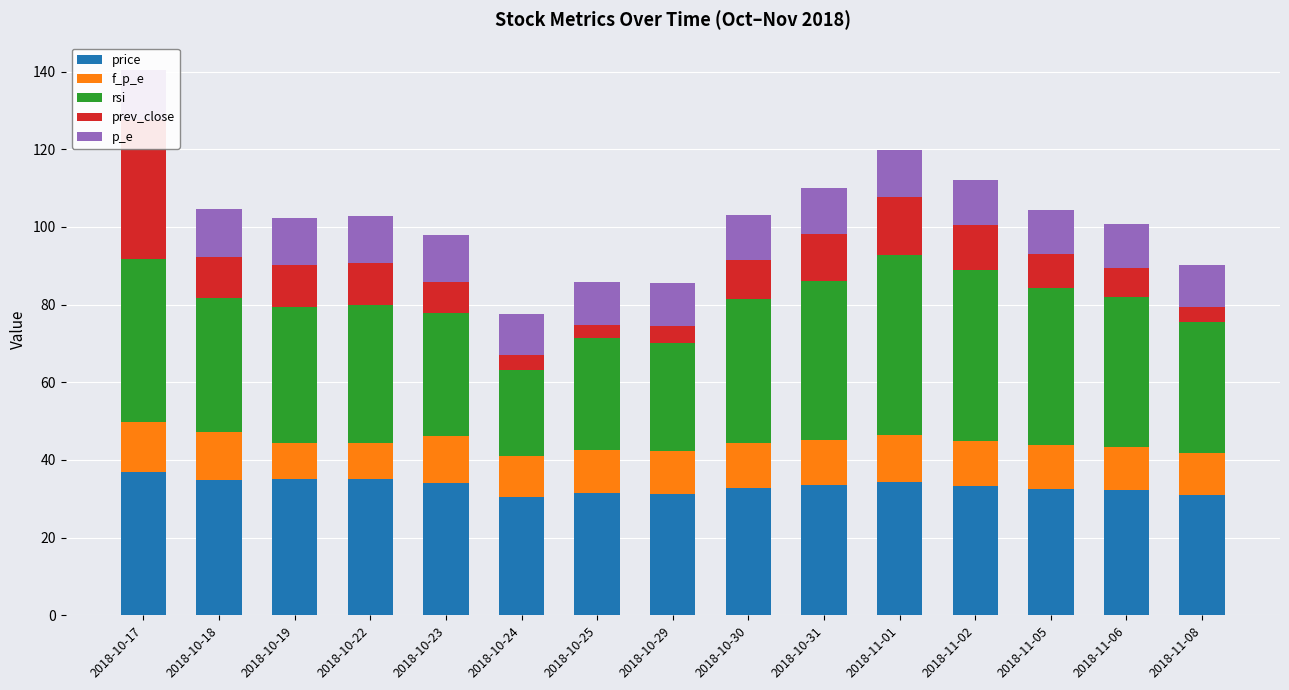

Reading left to right, list all the values displayed in this chart.

price: 2018-10-17=36.9	2018-10-18=35.0	2018-10-19=35.0	2018-10-22=35.0	2018-10-23=34.1	2018-10-24=30.4	2018-10-25=31.4	2018-10-29=31.3	2018-10-30=32.9	2018-10-31=33.5	2018-11-01=34.4	2018-11-02=33.3	2018-11-05=32.5	2018-11-06=32.1	2018-11-08=31.0
f_p_e: 2018-10-17=12.9	2018-10-18=12.2	2018-10-19=9.4	2018-10-22=9.4	2018-10-23=11.9	2018-10-24=10.6	2018-10-25=11.0	2018-10-29=10.9	2018-10-30=11.5	2018-10-31=11.7	2018-11-01=12.0	2018-11-02=11.7	2018-11-05=11.4	2018-11-06=11.2	2018-11-08=10.9
rsi: 2018-10-17=41.9	2018-10-18=34.5	2018-10-19=35.0	2018-10-22=35.5	2018-10-23=31.6	2018-10-24=22.2	2018-10-25=28.9	2018-10-29=27.8	2018-10-30=37.2	2018-10-31=41.0	2018-11-01=46.2	2018-11-02=43.9	2018-11-05=40.4	2018-11-06=38.5	2018-11-08=33.8
prev_close: 2018-10-17=35.8	2018-10-18=10.7	2018-10-19=10.8	2018-10-22=10.8	2018-10-23=8.2	2018-10-24=3.7	2018-10-25=3.5	2018-10-29=4.6	2018-10-30=10.0	2018-10-31=12.0	2018-11-01=15.1	2018-11-02=11.5	2018-11-05=8.7	2018-11-06=7.5	2018-11-08=3.7
p_e: 2018-10-17=12.9	2018-10-18=12.2	2018-10-19=12.2	2018-10-22=12.2	2018-10-23=11.9	2018-10-24=10.6	2018-10-25=11.0	2018-10-29=10.9	2018-10-30=11.5	2018-10-31=11.7	2018-11-01=12.0	2018-11-02=11.7	2018-11-05=11.4	2018-11-06=11.2	2018-11-08=10.8